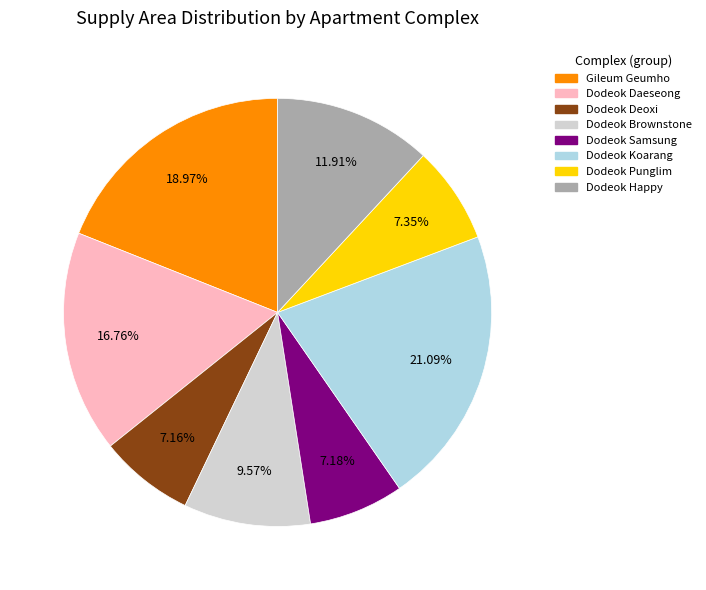

Is there a majority slice in this chart?

No